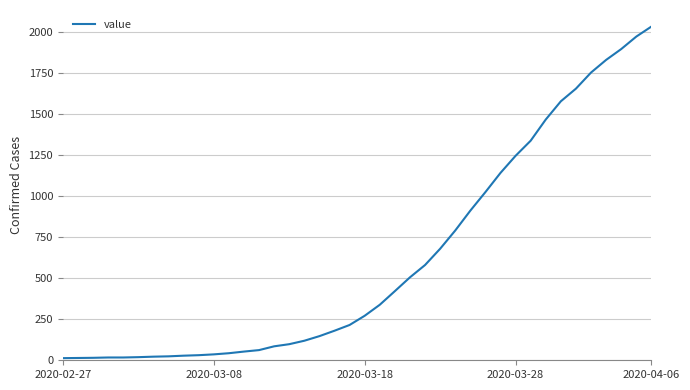

What is the greatest value displayed?

2032